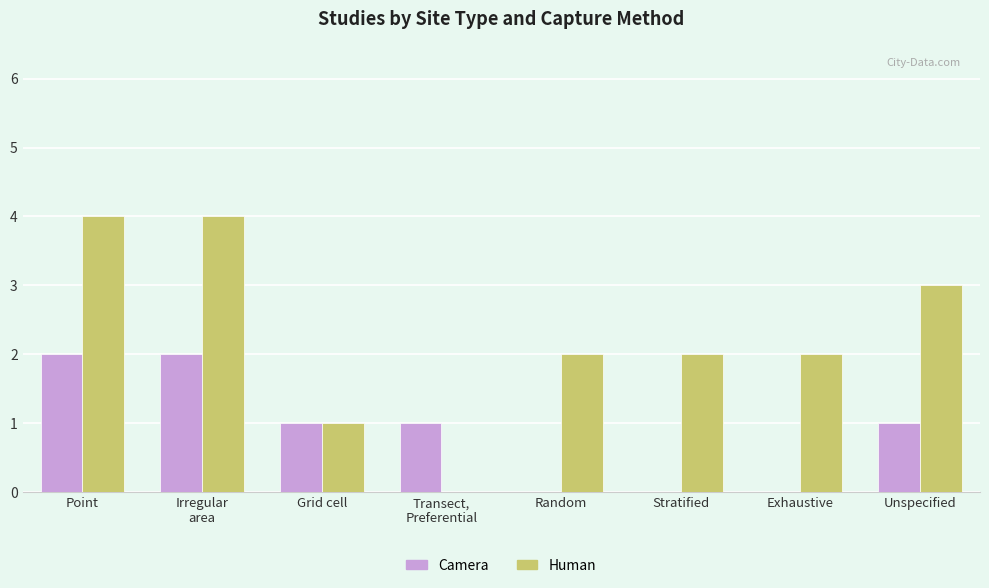

How many groups of bars are there?

8